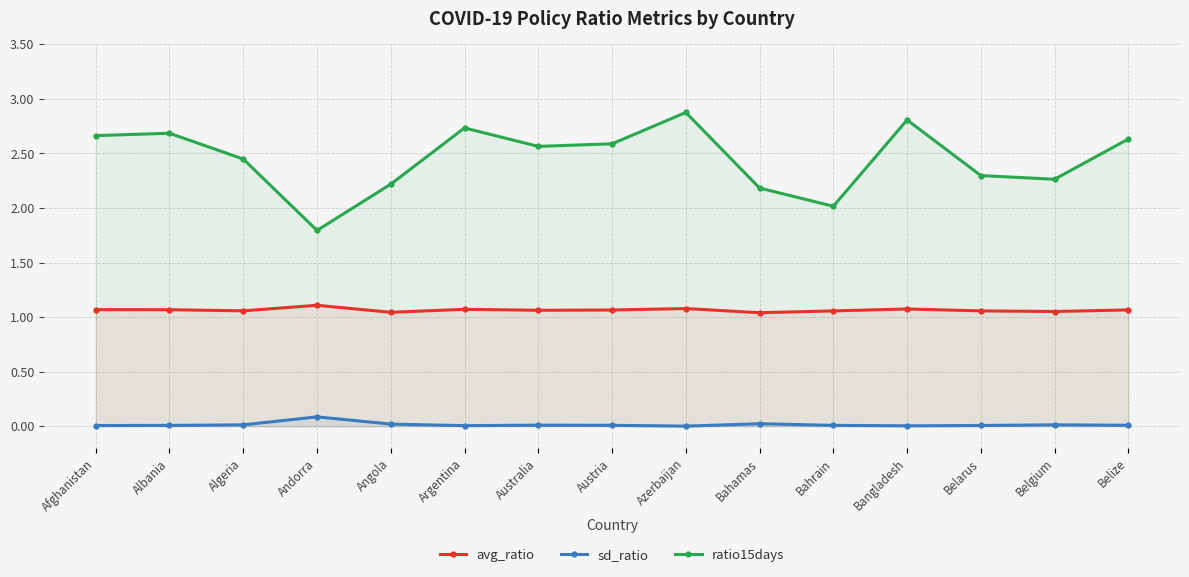

Rank the series by their maximum value, from lowest to highest.

sd_ratio, avg_ratio, ratio15days